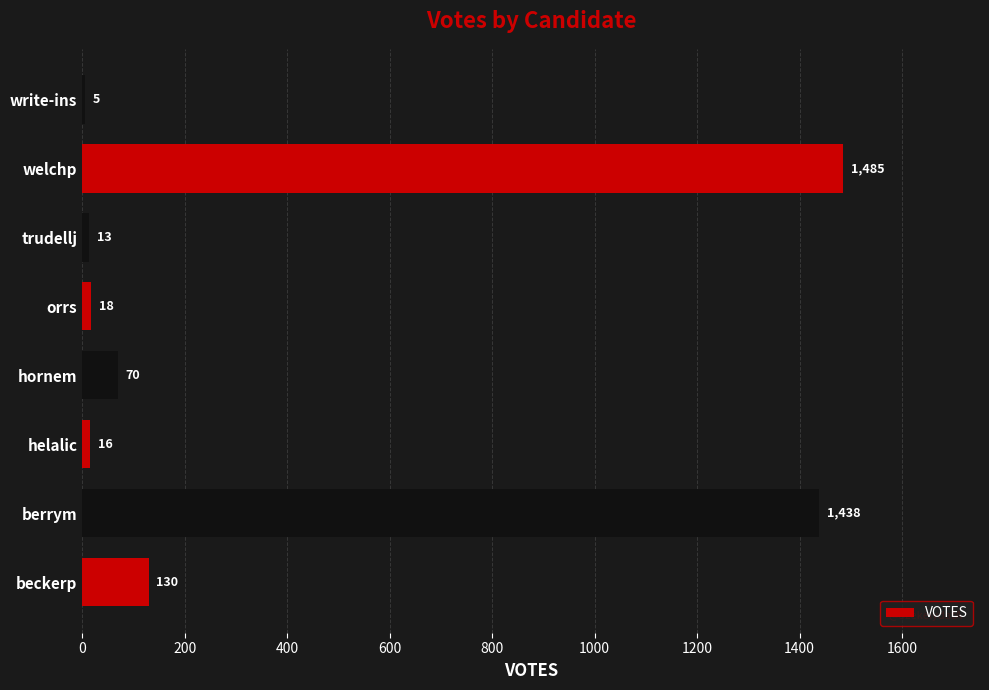

At which category does the chart reach its peak across all series?

welchp